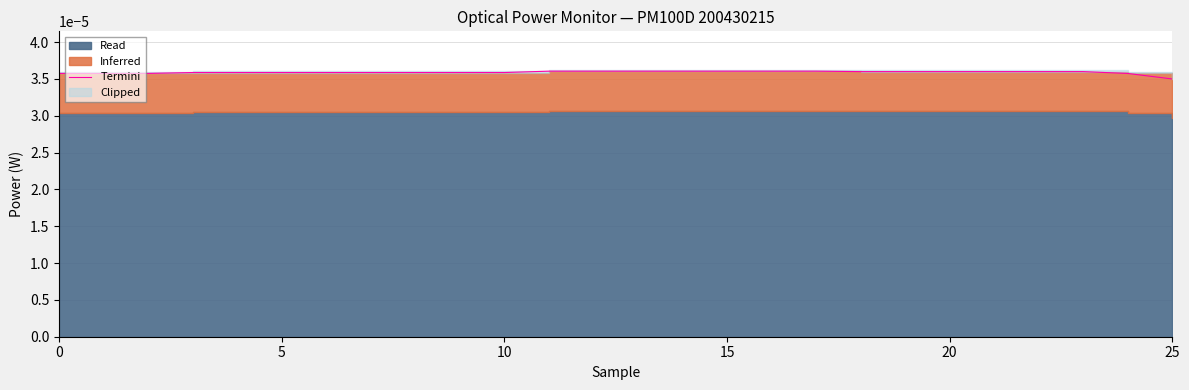

Does the chart have visible grid lines?

Yes